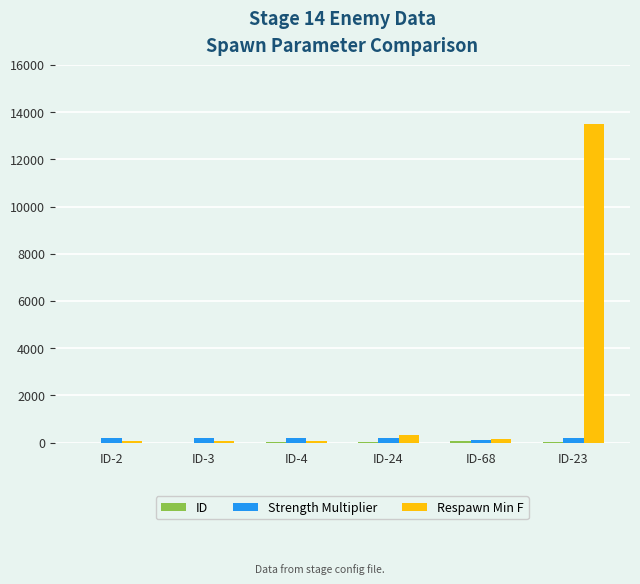

What is the sum of all Respawn Min F values?

14130